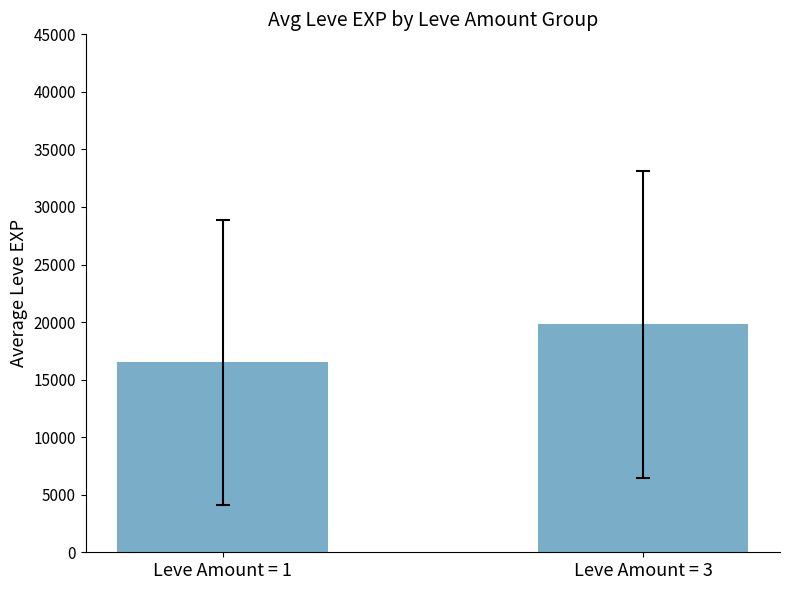

List the labels in order of value, largest first.

Leve Amount = 3, Leve Amount = 1